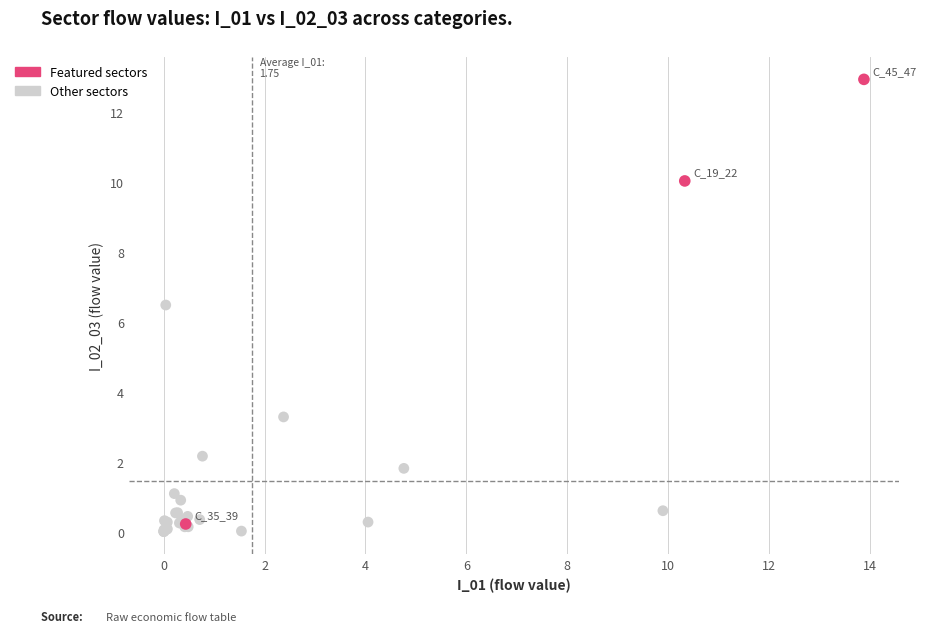

Which series has the widest spread of Y values?

Featured sectors